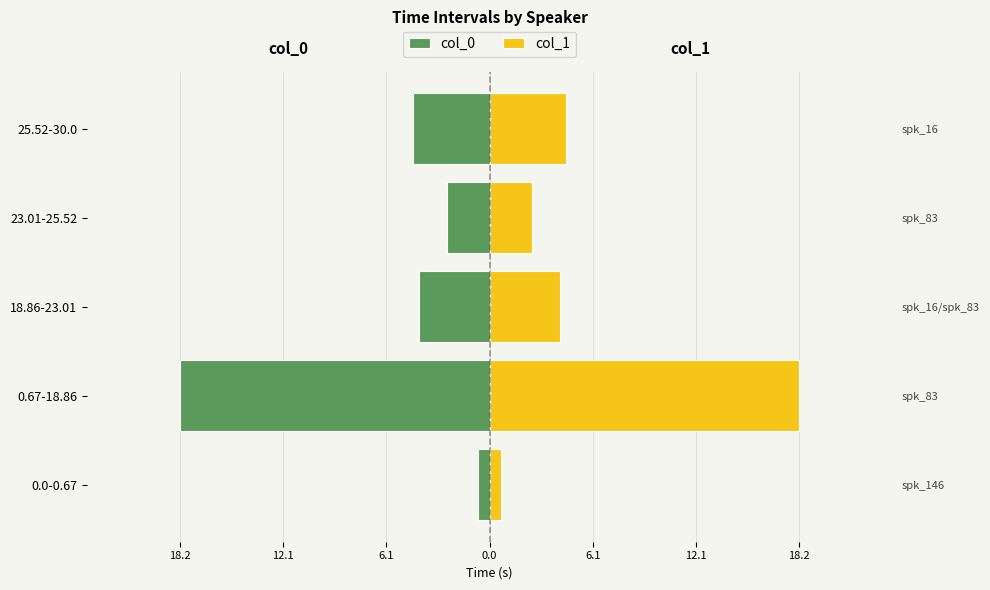

At how many categories does at least one series exceed 12?

1